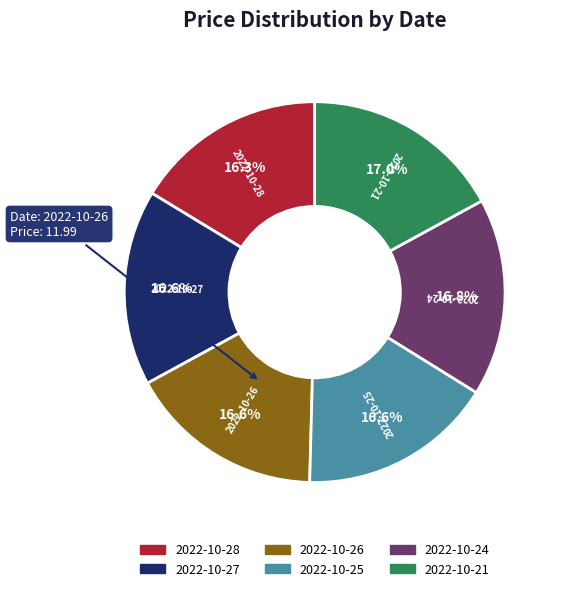

Is the sum of 2022-10-21 and 2022-10-26 greater than half?

No